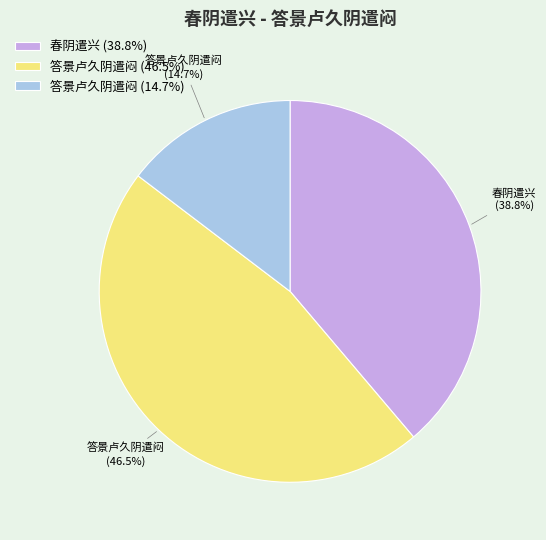

Count the number of slices in the pie.

3